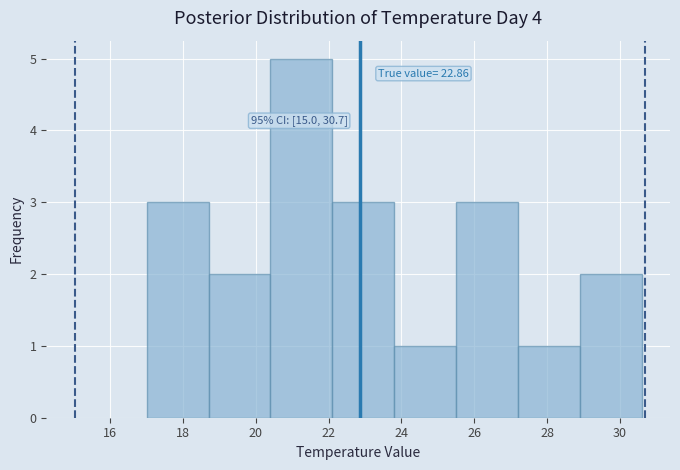

Over which range of the x-axis is the bar tallest?

20.4 to 22.1